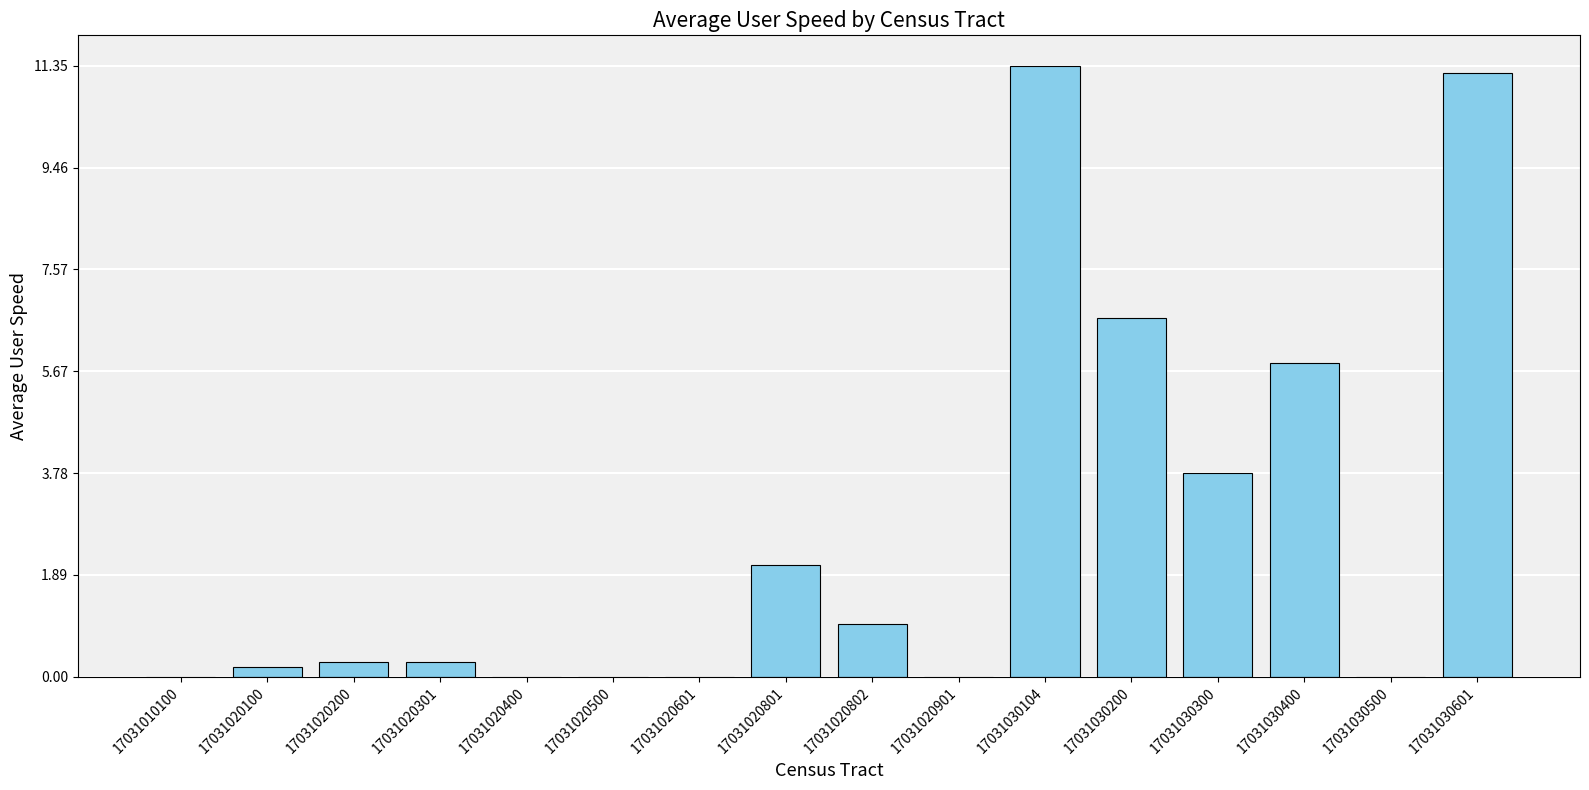

What is the sum of the values at 17031020100 and 17031030400?

6.0